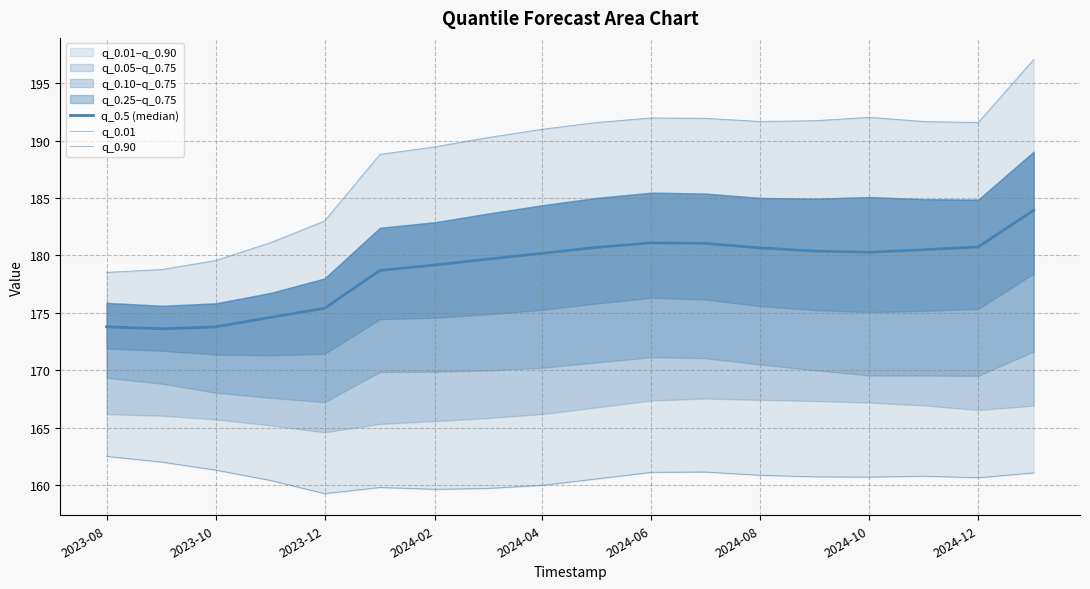

What is the value of the q_0.01 point at the 5th from the left?

159.2